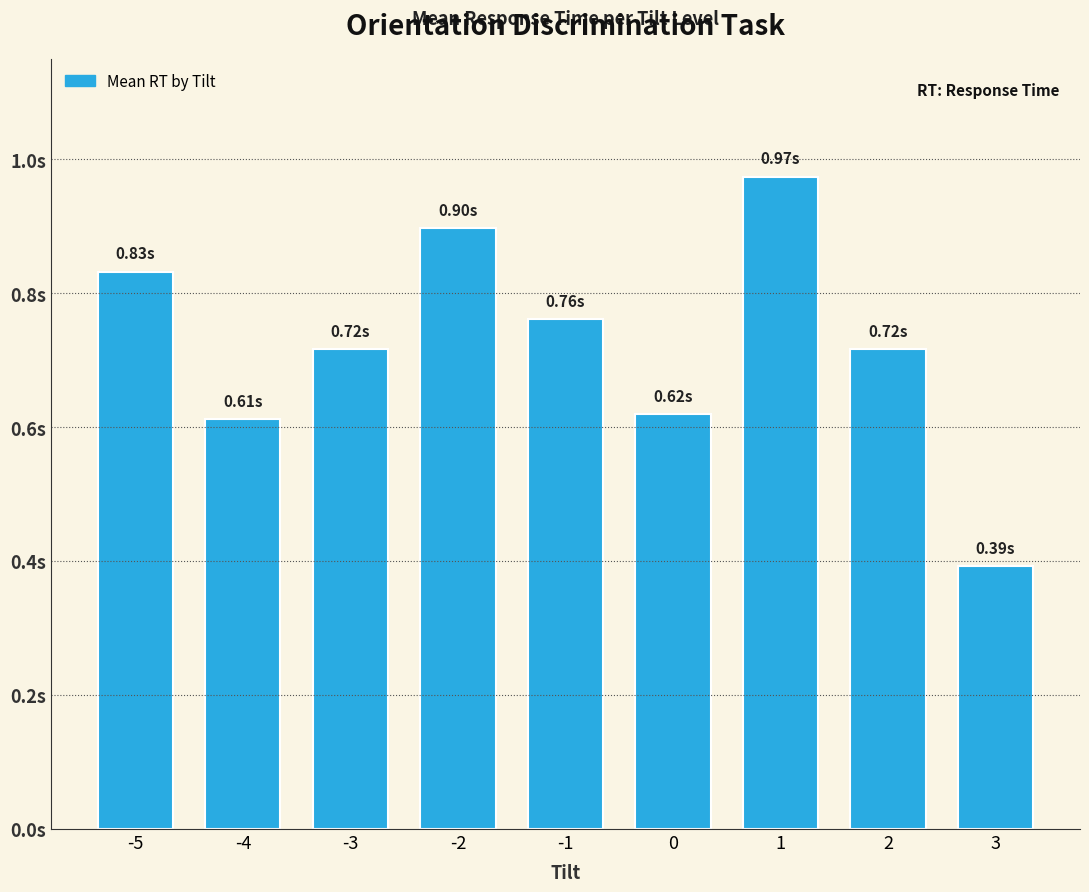

Reading left to right, extract all data points from this chart.

0.8	0.6	0.7	0.9	0.8	0.6	1.0	0.7	0.4